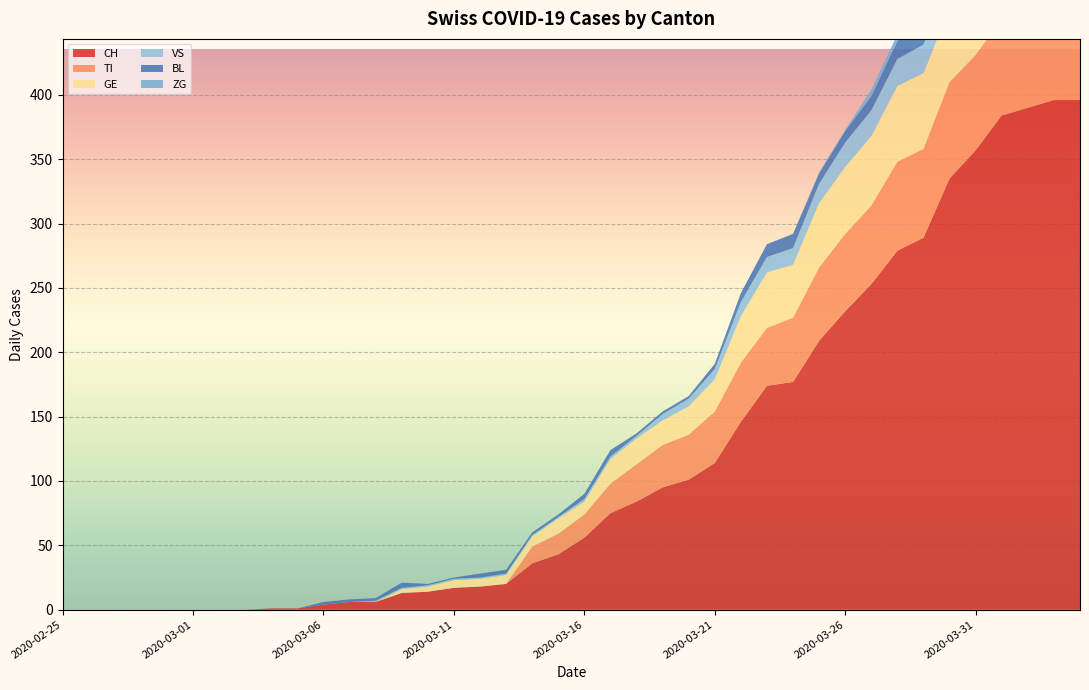

Reading right to left, transcribe all the data shown in this chart.

CH: 2020-04-04=396	2020-04-03=396	2020-04-02=390	2020-04-01=384	2020-03-31=357	2020-03-30=335	2020-03-29=289	2020-03-28=279	2020-03-27=253	2020-03-26=232	2020-03-25=209	2020-03-24=177	2020-03-23=174	2020-03-22=146	2020-03-21=114	2020-03-20=101	2020-03-19=95	2020-03-18=84	2020-03-17=75	2020-03-16=56	2020-03-15=43	2020-03-14=36	2020-03-13=20	2020-03-12=18	2020-03-11=17	2020-03-10=14	2020-03-09=13	2020-03-08=6	2020-03-07=6	2020-03-06=4	2020-03-05=1	2020-03-04=1	2020-03-03=0	2020-03-02=0	2020-03-01=0	2020-02-29=0	2020-02-28=0	2020-02-27=0	2020-02-26=0	2020-02-25=0
TI: 2020-04-04=72	2020-04-03=75	2020-04-02=75	2020-04-01=76	2020-03-31=74	2020-03-30=75	2020-03-29=69	2020-03-28=69	2020-03-27=61	2020-03-26=60	2020-03-25=57	2020-03-24=50	2020-03-23=45	2020-03-22=46	2020-03-21=40	2020-03-20=35	2020-03-19=33	2020-03-18=29	2020-03-17=23	2020-03-16=18	2020-03-15=16	2020-03-14=13	2020-03-13=0	2020-03-12=0	2020-03-11=0	2020-03-10=0	2020-03-09=0	2020-03-08=0	2020-03-07=0	2020-03-06=0	2020-03-05=0	2020-03-04=0	2020-03-03=0	2020-03-02=0	2020-03-01=0	2020-02-29=0	2020-02-28=0	2020-02-27=0	2020-02-26=0	2020-02-25=0
GE: 2020-04-04=61	2020-04-03=65	2020-04-02=62	2020-04-01=64	2020-03-31=64	2020-03-30=57	2020-03-29=59	2020-03-28=59	2020-03-27=54	2020-03-26=52	2020-03-25=50	2020-03-24=41	2020-03-23=43	2020-03-22=36	2020-03-21=25	2020-03-20=22	2020-03-19=19	2020-03-18=20	2020-03-17=19	2020-03-16=10	2020-03-15=12	2020-03-14=8	2020-03-13=7	2020-03-12=6	2020-03-11=6	2020-03-10=4	2020-03-09=3	2020-03-08=0	2020-03-07=0	2020-03-06=0	2020-03-05=0	2020-03-04=0	2020-03-03=0	2020-03-02=0	2020-03-01=0	2020-02-29=0	2020-02-28=0	2020-02-27=0	2020-02-26=0	2020-02-25=0
VS: 2020-04-04=28	2020-04-03=26	2020-04-02=28	2020-04-01=26	2020-03-31=24	2020-03-30=25	2020-03-29=22	2020-03-28=21	2020-03-27=20	2020-03-26=19	2020-03-25=15	2020-03-24=13	2020-03-23=12	2020-03-22=11	2020-03-21=8	2020-03-20=6	2020-03-19=5	2020-03-18=2	2020-03-17=2	2020-03-16=2	2020-03-15=1	2020-03-14=1	2020-03-13=1	2020-03-12=1	2020-03-11=1	2020-03-10=1	2020-03-09=1	2020-03-08=1	2020-03-07=0	2020-03-06=0	2020-03-05=0	2020-03-04=0	2020-03-03=0	2020-03-02=0	2020-03-01=0	2020-02-29=0	2020-02-28=0	2020-02-27=0	2020-02-26=0	2020-02-25=0
BL: 2020-04-04=19	2020-04-03=18	2020-04-02=18	2020-04-01=17	2020-03-31=18	2020-03-30=17	2020-03-29=15	2020-03-28=14	2020-03-27=11	2020-03-26=9	2020-03-25=8	2020-03-24=11	2020-03-23=10	2020-03-22=7	2020-03-21=4	2020-03-20=2	2020-03-19=2	2020-03-18=2	2020-03-17=5	2020-03-16=4	2020-03-15=2	2020-03-14=2	2020-03-13=3	2020-03-12=3	2020-03-11=1	2020-03-10=1	2020-03-09=4	2020-03-08=2	2020-03-07=2	2020-03-06=2	2020-03-05=0	2020-03-04=0	2020-03-03=0	2020-03-02=0	2020-03-01=0	2020-02-29=0	2020-02-28=0	2020-02-27=0	2020-02-26=0	2020-02-25=0
ZG: 2020-04-04=7	2020-04-03=7	2020-04-02=5	2020-04-01=5	2020-03-31=6	2020-03-30=5	2020-03-29=5	2020-03-28=5	2020-03-27=5	2020-03-26=1	2020-03-25=1	2020-03-24=0	2020-03-23=0	2020-03-22=0	2020-03-21=0	2020-03-20=0	2020-03-19=0	2020-03-18=0	2020-03-17=0	2020-03-16=0	2020-03-15=0	2020-03-14=0	2020-03-13=0	2020-03-12=0	2020-03-11=0	2020-03-10=0	2020-03-09=0	2020-03-08=0	2020-03-07=0	2020-03-06=0	2020-03-05=0	2020-03-04=0	2020-03-03=0	2020-03-02=0	2020-03-01=0	2020-02-29=0	2020-02-28=0	2020-02-27=0	2020-02-26=0	2020-02-25=0